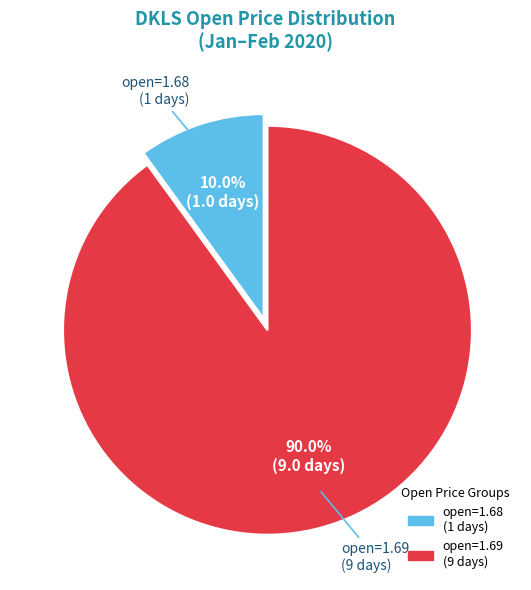

Rank the categories by value from lowest to highest.

open=1.68 (1 days), open=1.69 (9 days)